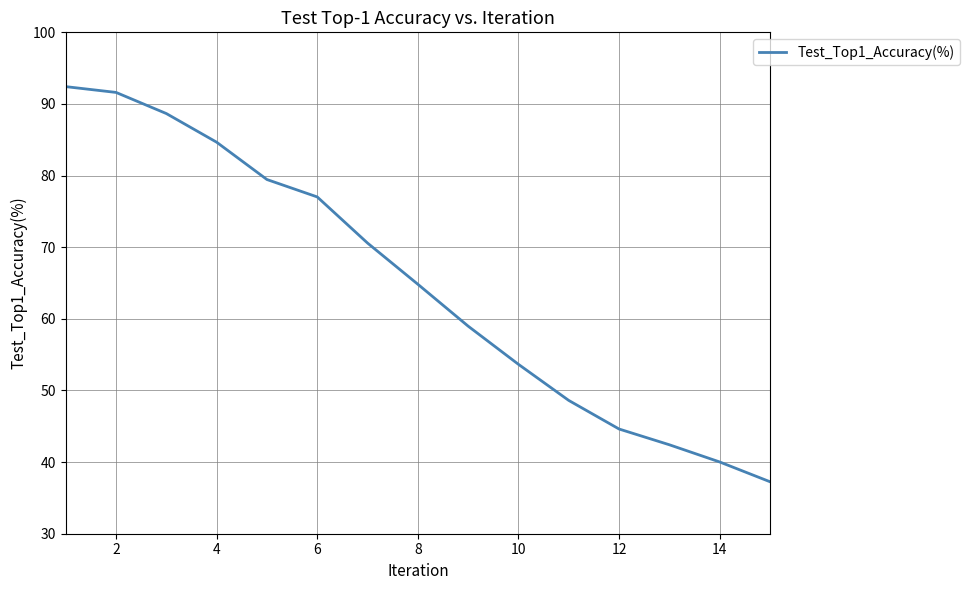

What is the difference between the maximum and minimum values?

55.2